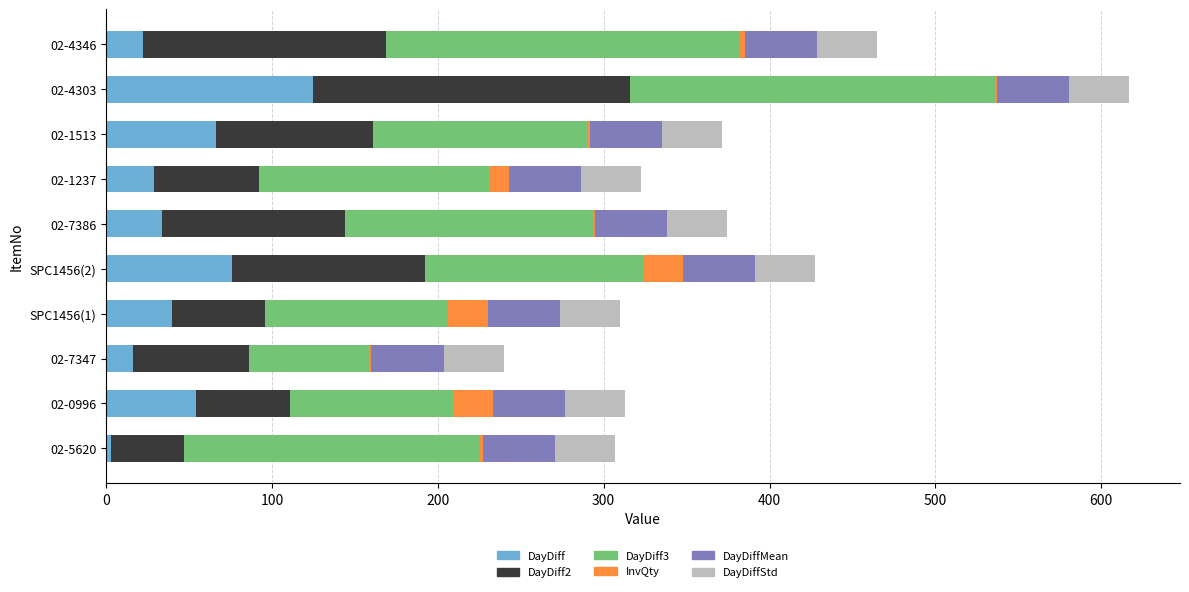

What is the highest value of the DayDiff series?

125.0